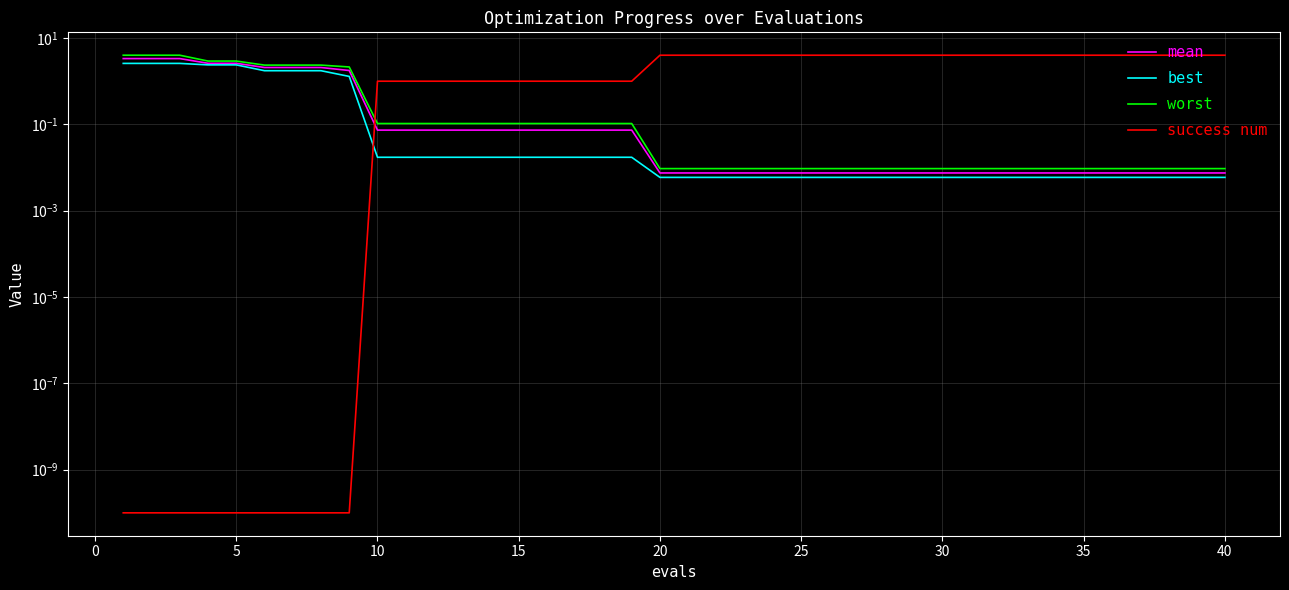

At how many categories does at least one series exceed 2?

30